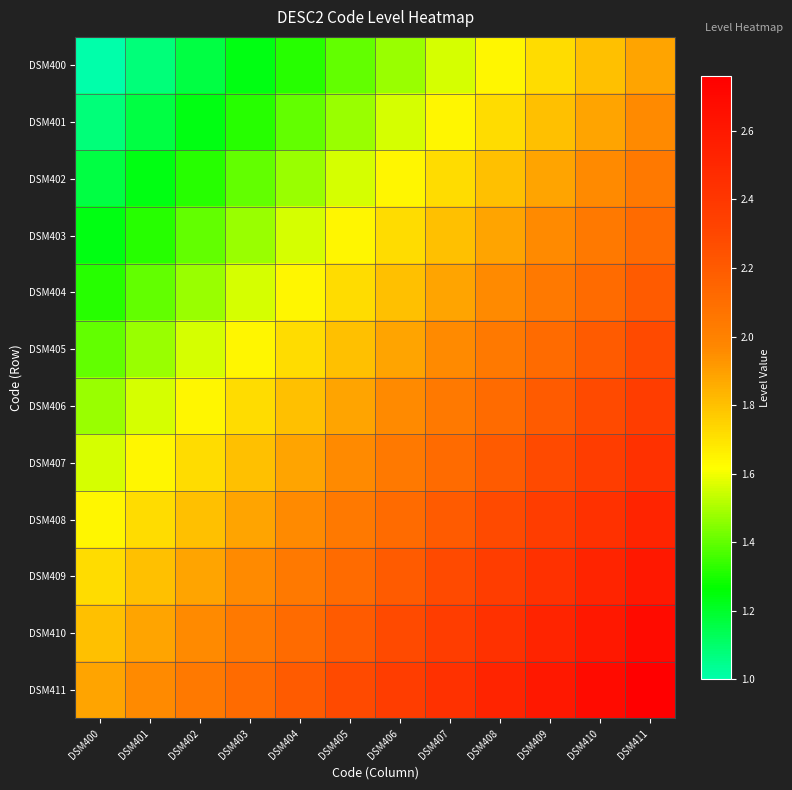

Which has a higher value, DSM410 or DSM401?

DSM410